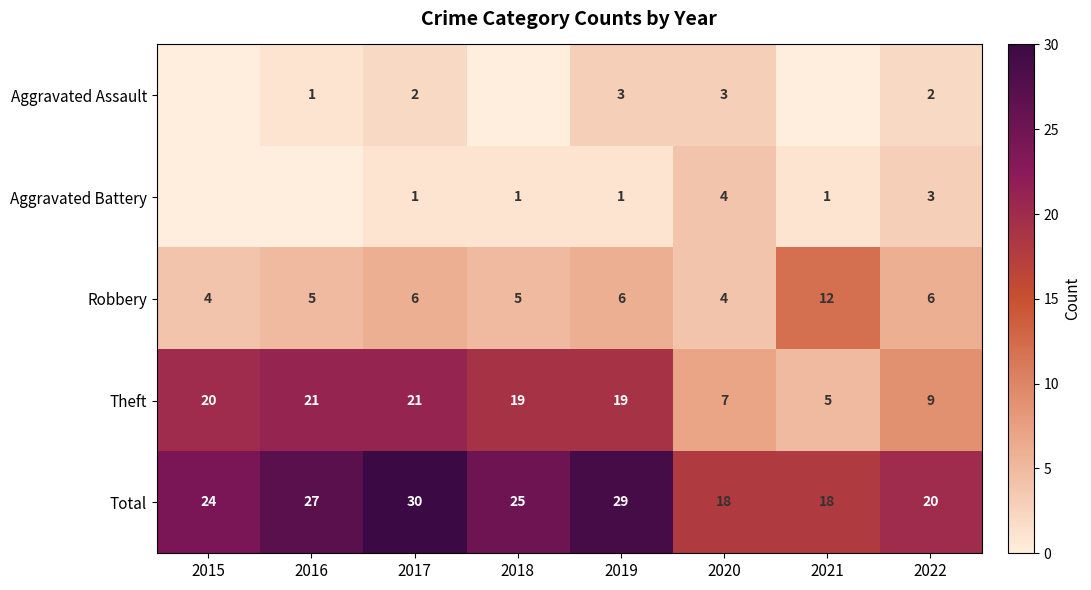

Which label corresponds to the largest value in the chart?

2017